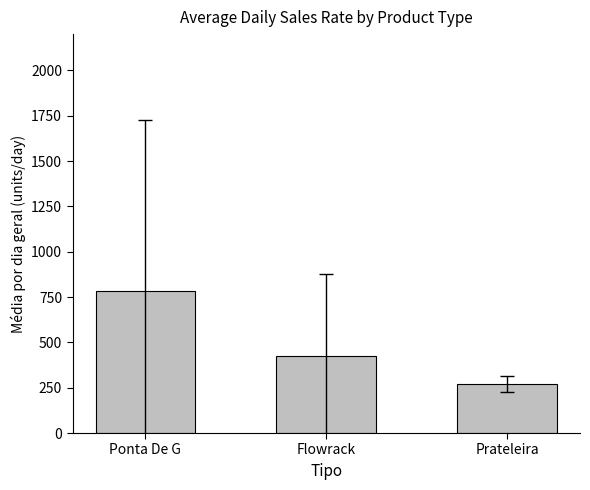

Reading left to right, what are all the values shown in this chart?

Ponta De G=781.9	Flowrack=424.6	Prateleira=269.1